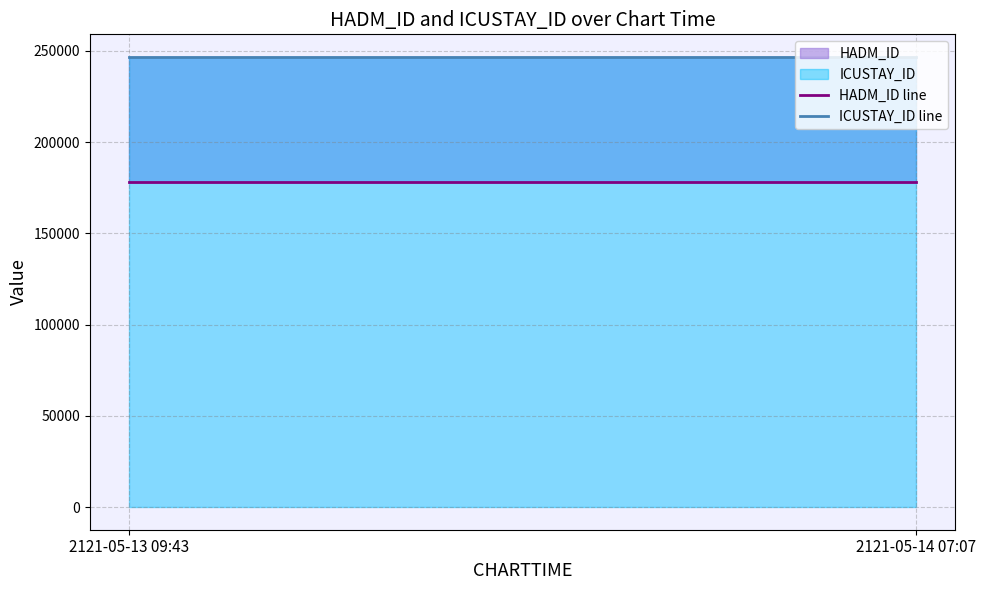

True or false: HADM_ID line has a value of 178338 at 2121-05-14 07:07.

True